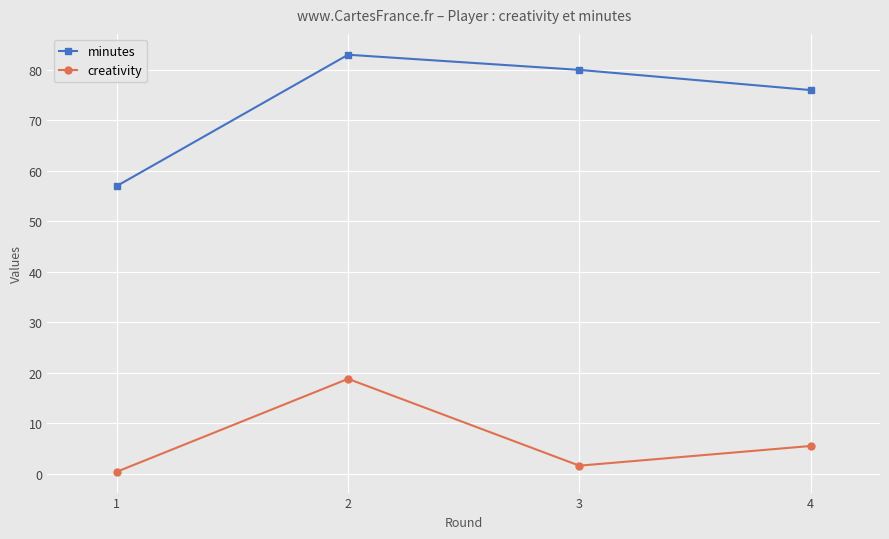

Reading left to right, transcribe all the data shown in this chart.

minutes: 57.0	83.0	80.0	76.0
creativity: 0.4	18.8	1.6	5.5